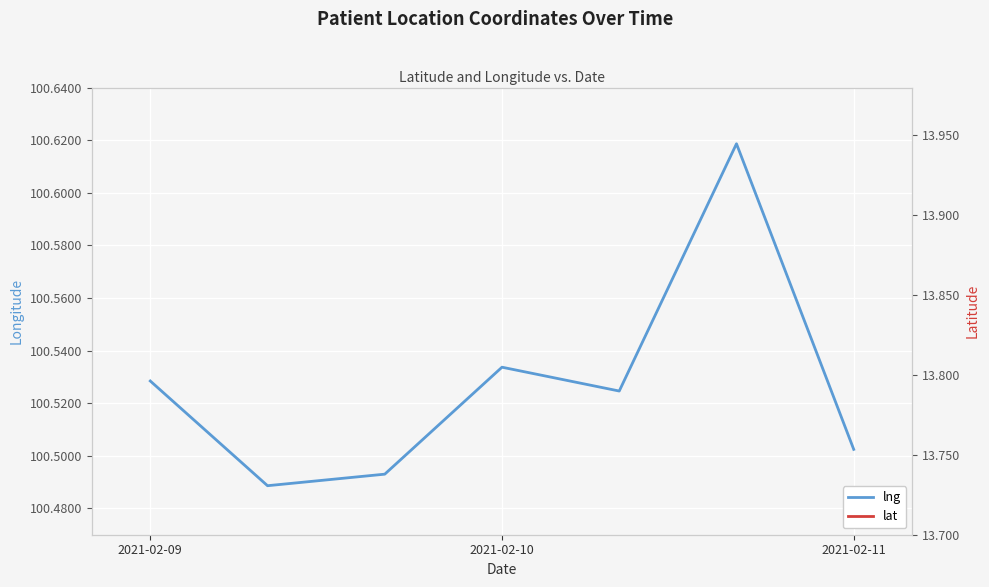

In lat (right), how many points are higher than both neighbors (excluding endpoints)?

2